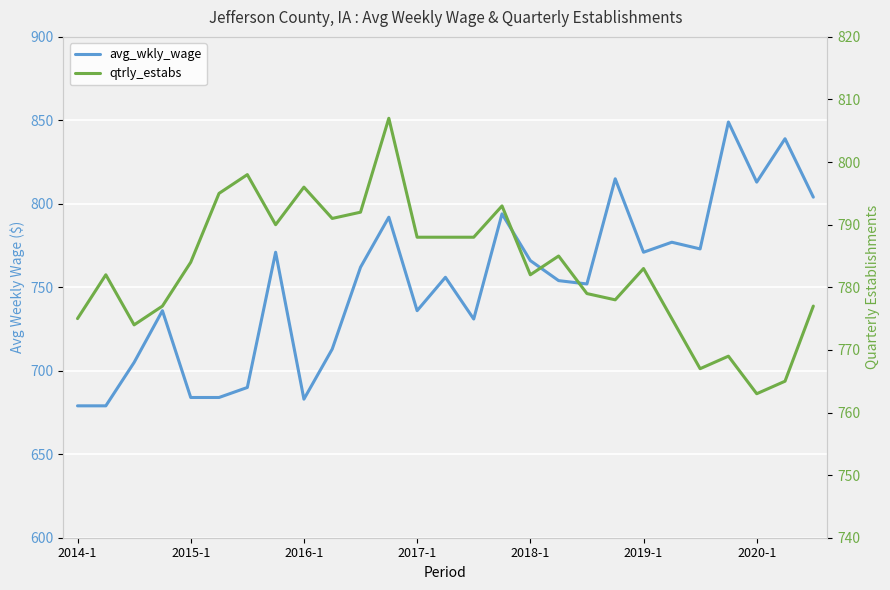

What are all the series names shown in the legend?

avg_wkly_wage, qtrly_estabs